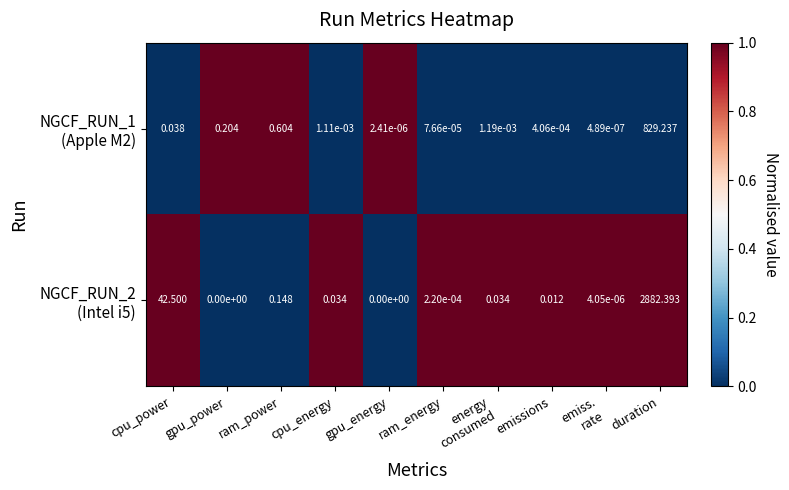

At which category is the sum across all series the highest?

duration